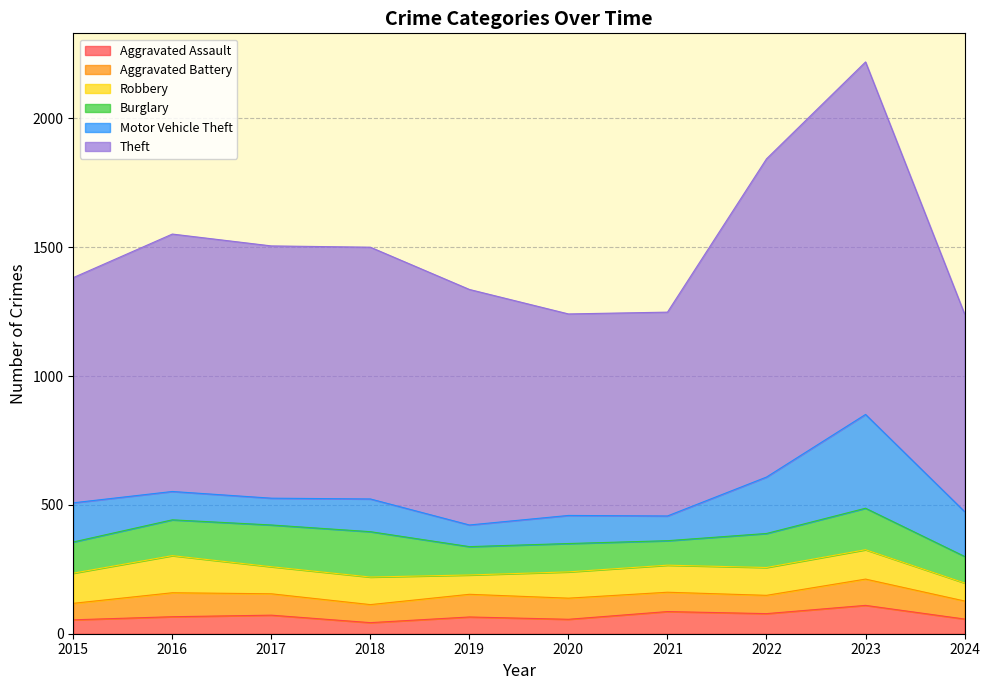

True or false: Theft and Aggravated Battery cross at least once.

False